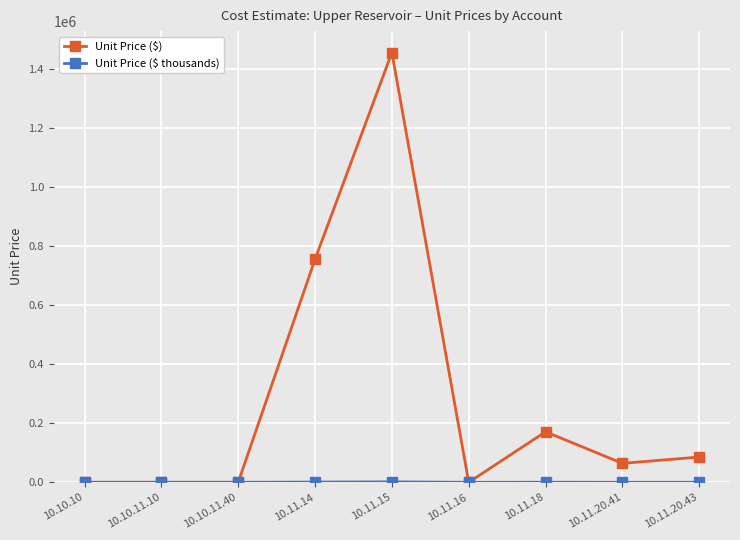

Where is Unit Price ($) nearest to the value 726978?

10.11.14